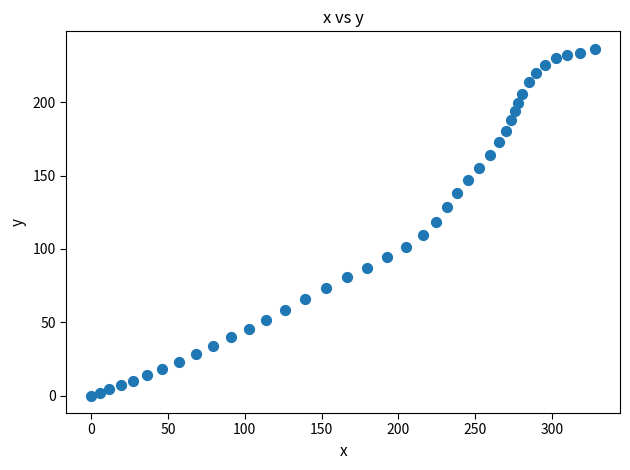

What is the range of X values (max minus min)?

328.1